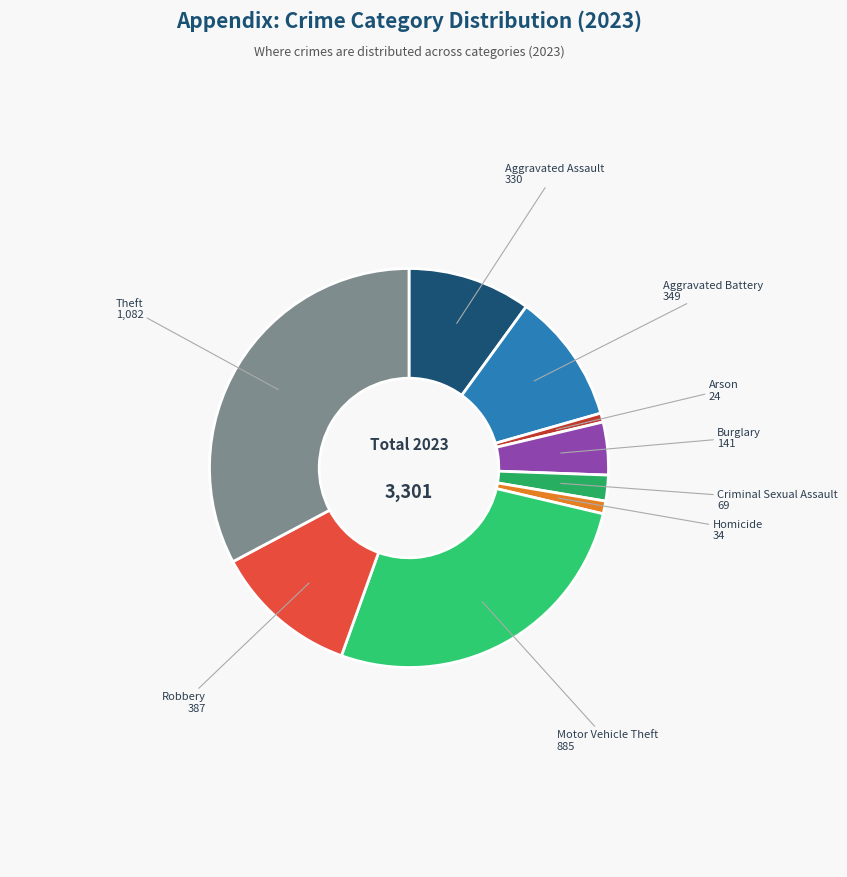

Which category has the biggest portion of the pie?

Theft